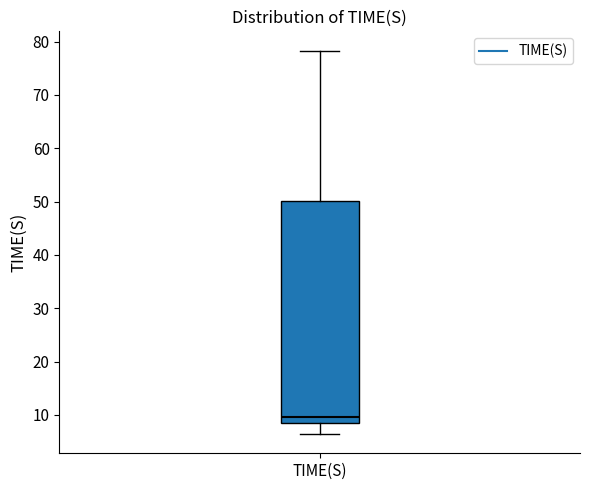

Read this box plot against the y-axis: the position of the median line, the range covered by the box, and the ends of both whiskers. The values are not printed on the chart, so give them approximately, as read against the axis.

median 10, box 8 to 50, whiskers 6 to 78